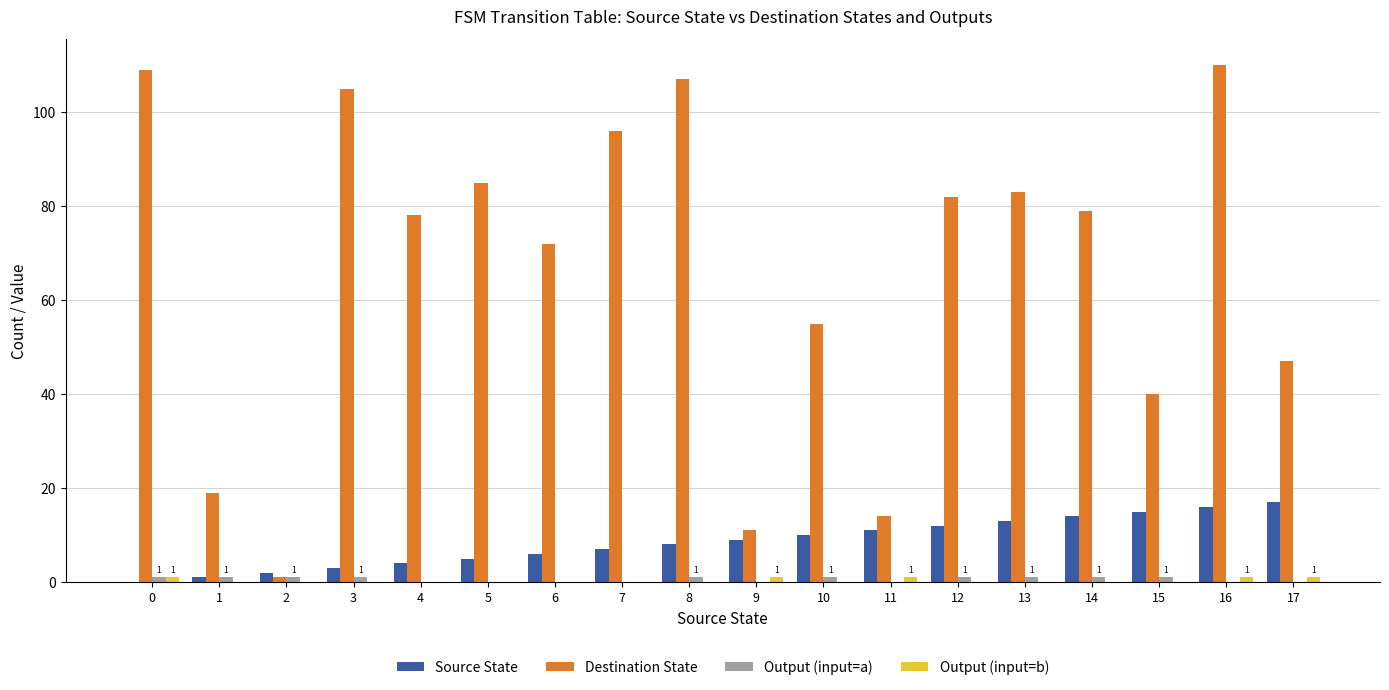

Is it true that Source State equals 12 at 12?

True